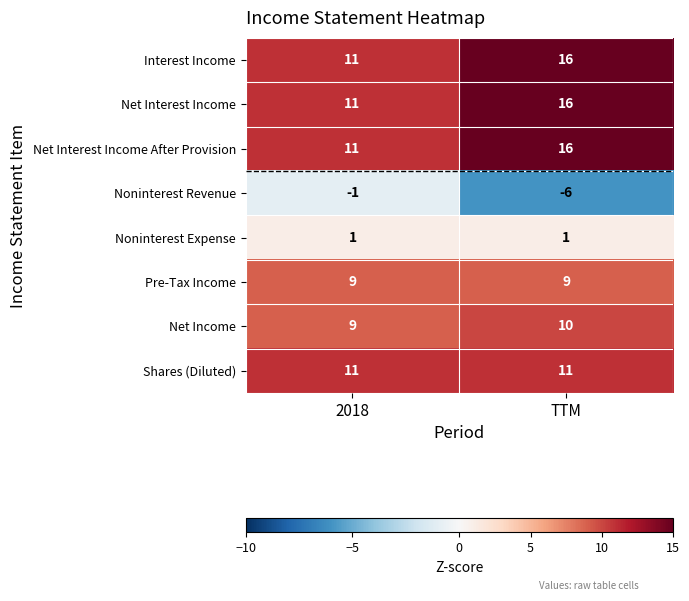

What is the difference between the highest and lowest values at 2018?

12